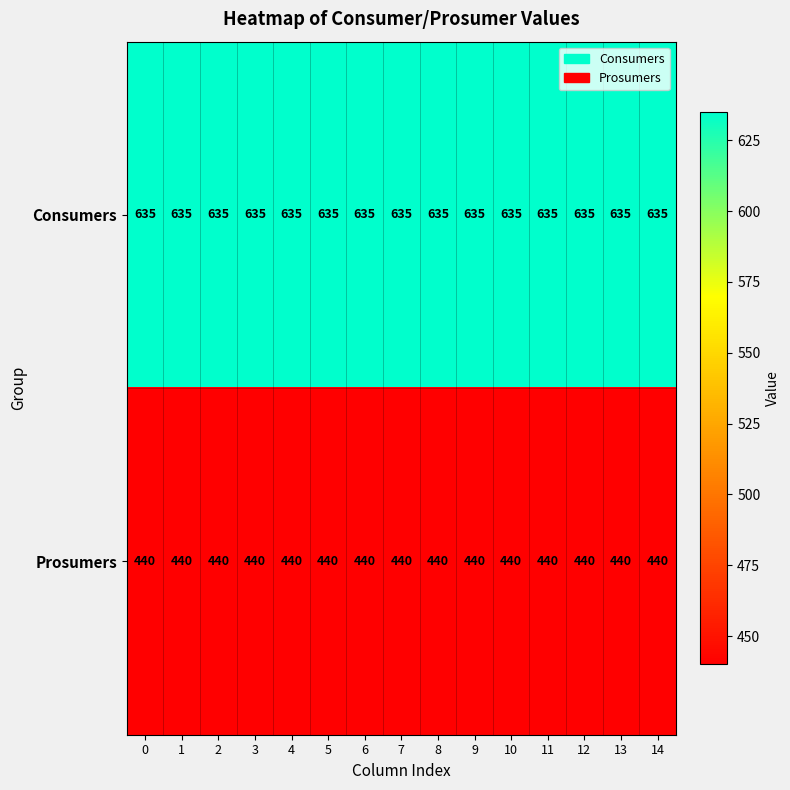

Rank the series at 2 from highest to lowest value.

Consumers, Prosumers